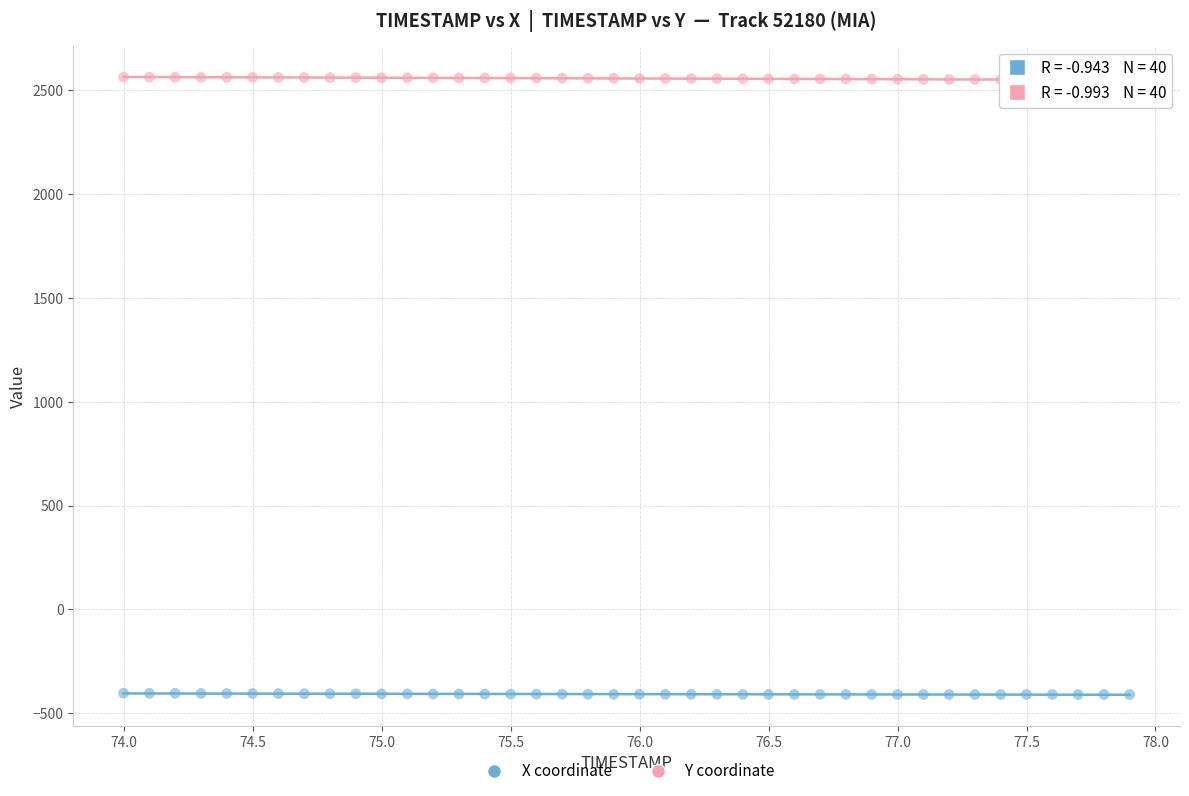

Across all data points, what is the range of Y values (max minus min)?

2974.7